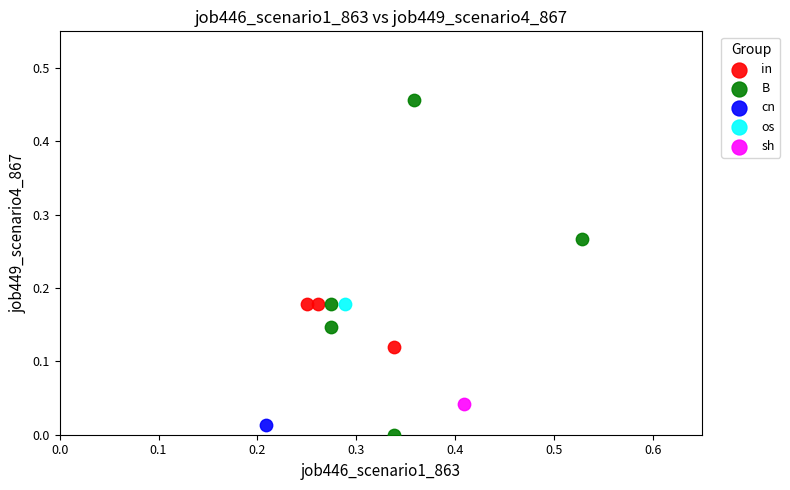

What are all the series names shown in the legend?

in, B, cn, os, sh